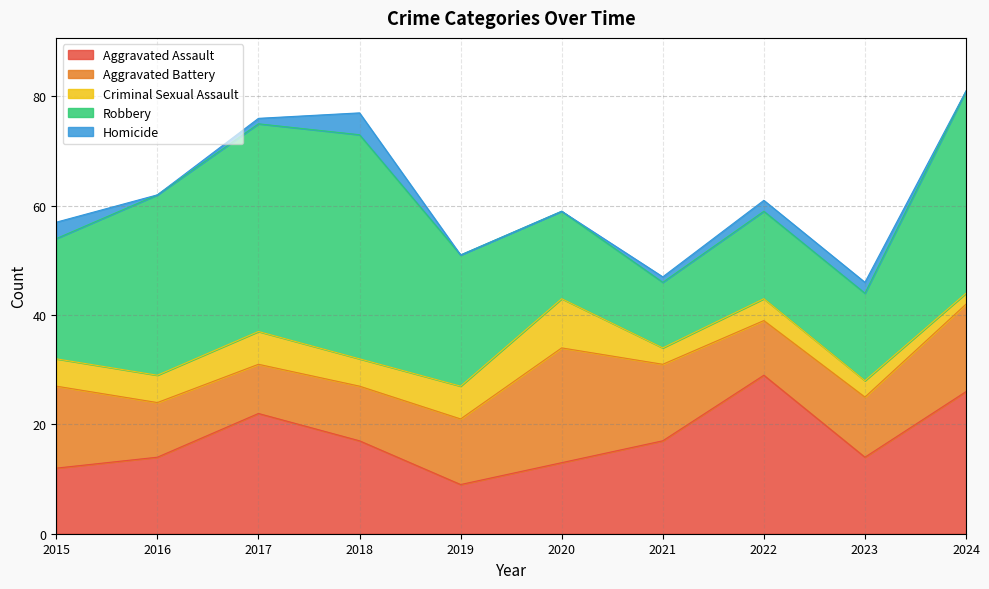

Rank the series by their maximum value, from highest to lowest.

Robbery, Aggravated Assault, Aggravated Battery, Criminal Sexual Assault, Homicide